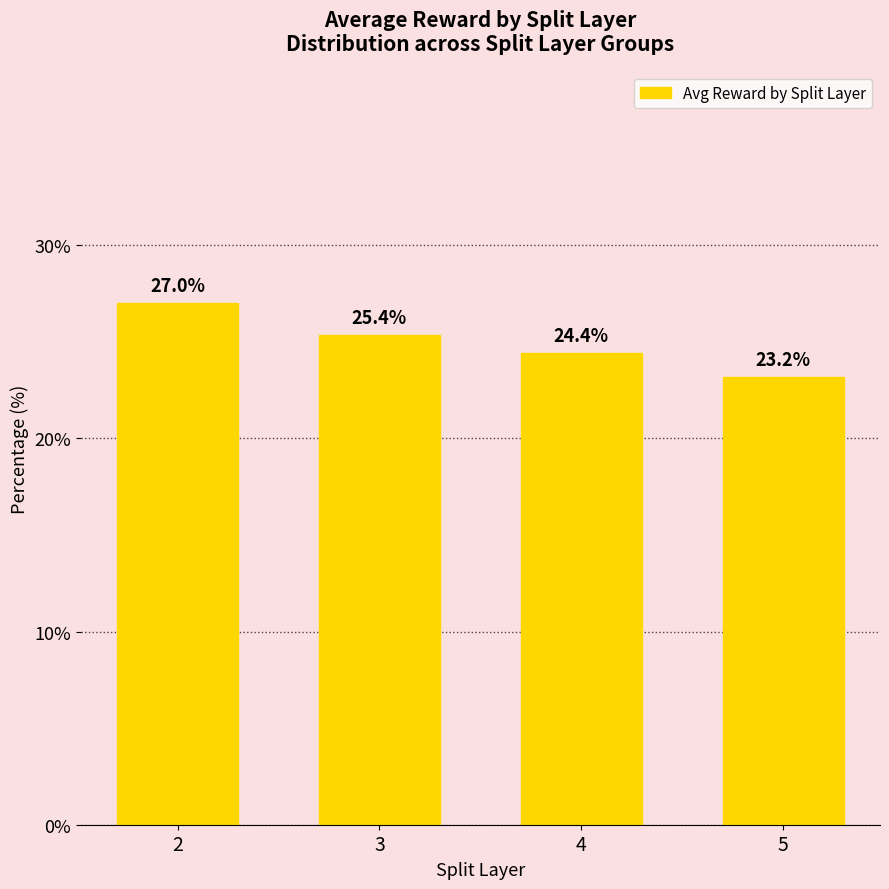

How many values exceed 25?

2